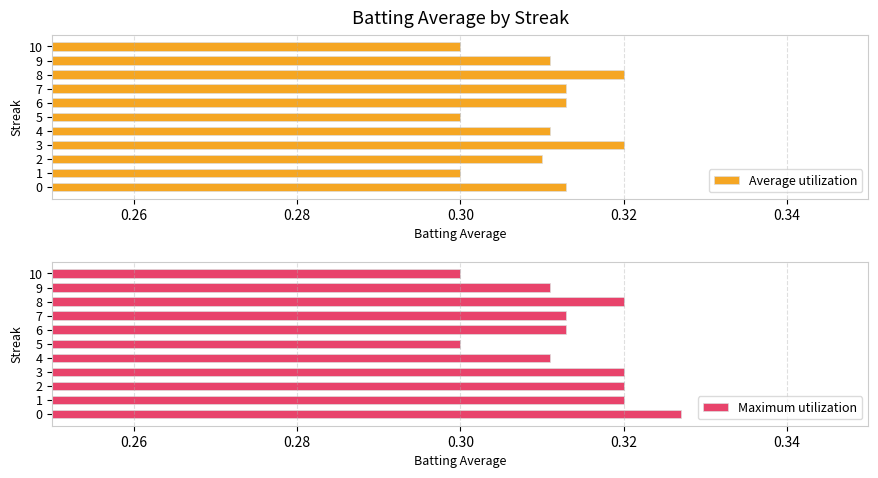

What position from the right is 9?

2